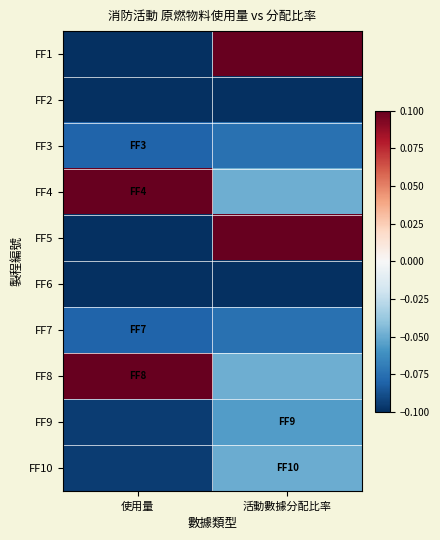

At how many categories does at least one series exceed 0?

2